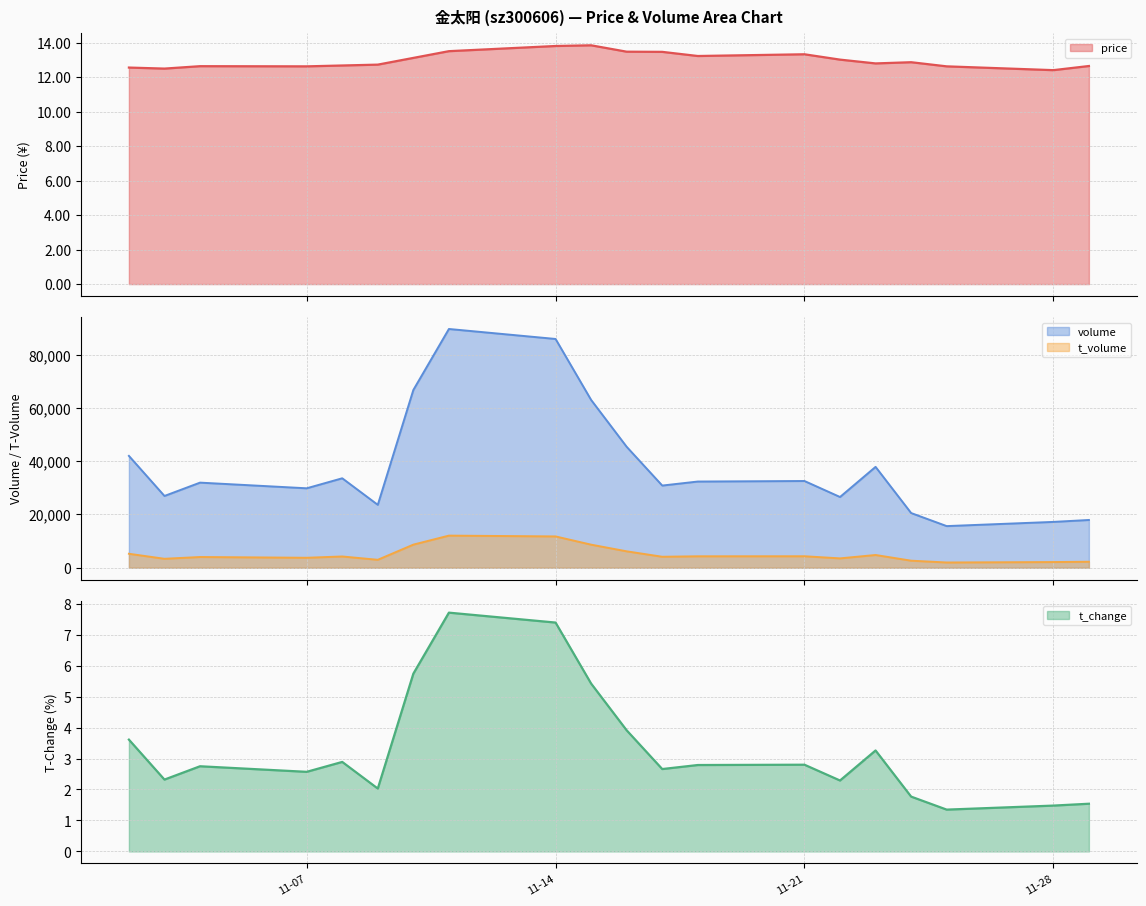

What is the lowest value of the t_volume series?

1979